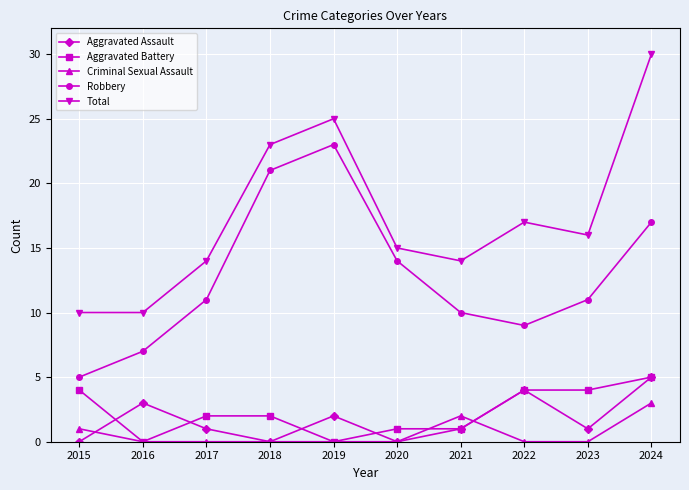

What is the spread (max minus min) of values at 2016?

10